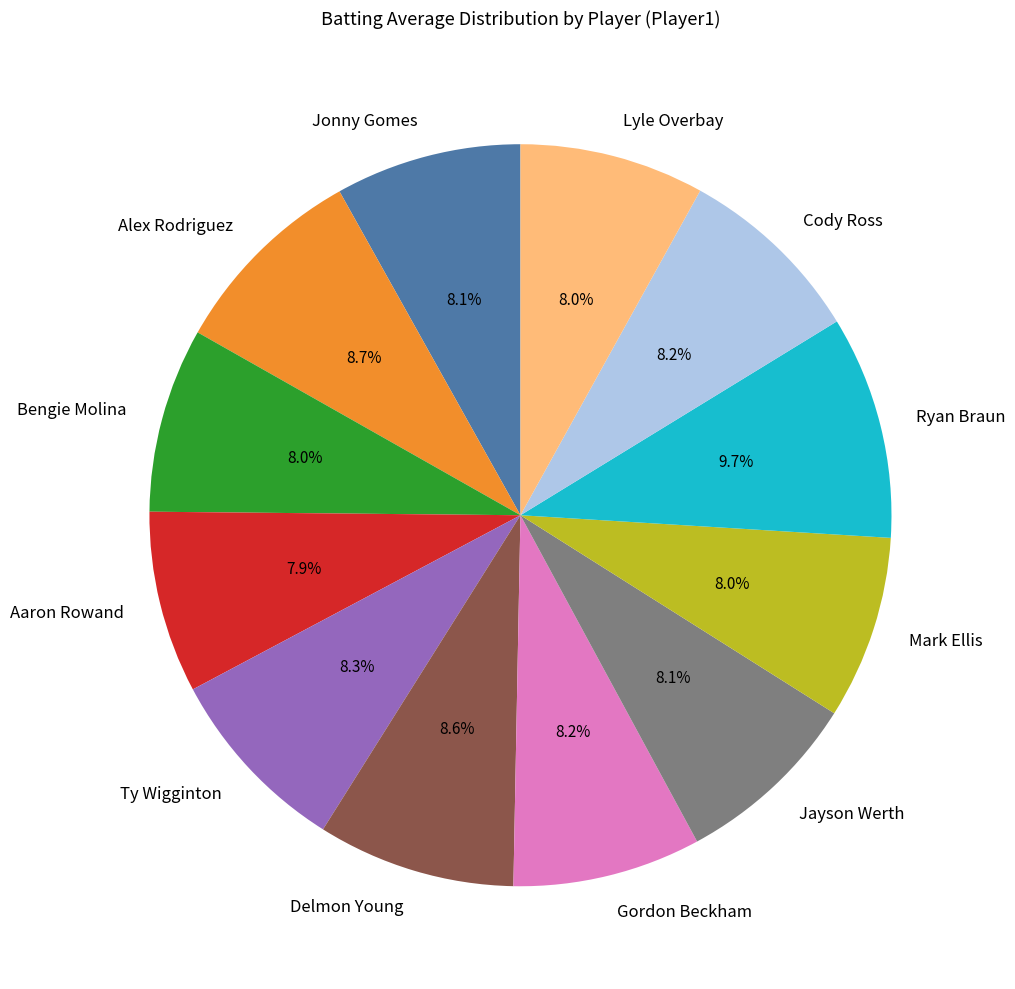

The Aaron Rowand slice represents 8% of the pie. True or false?

True